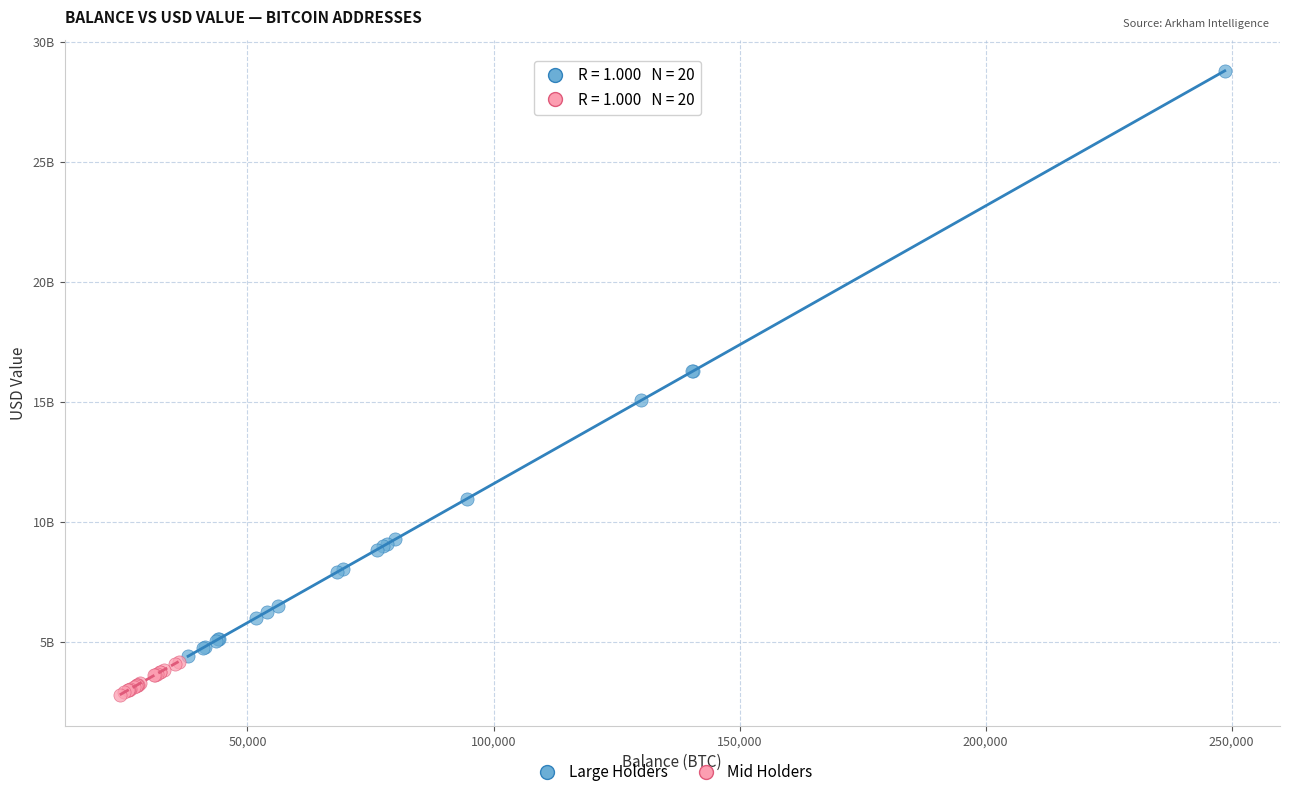

What are all the series names shown in the legend?

Large Holders, Mid Holders